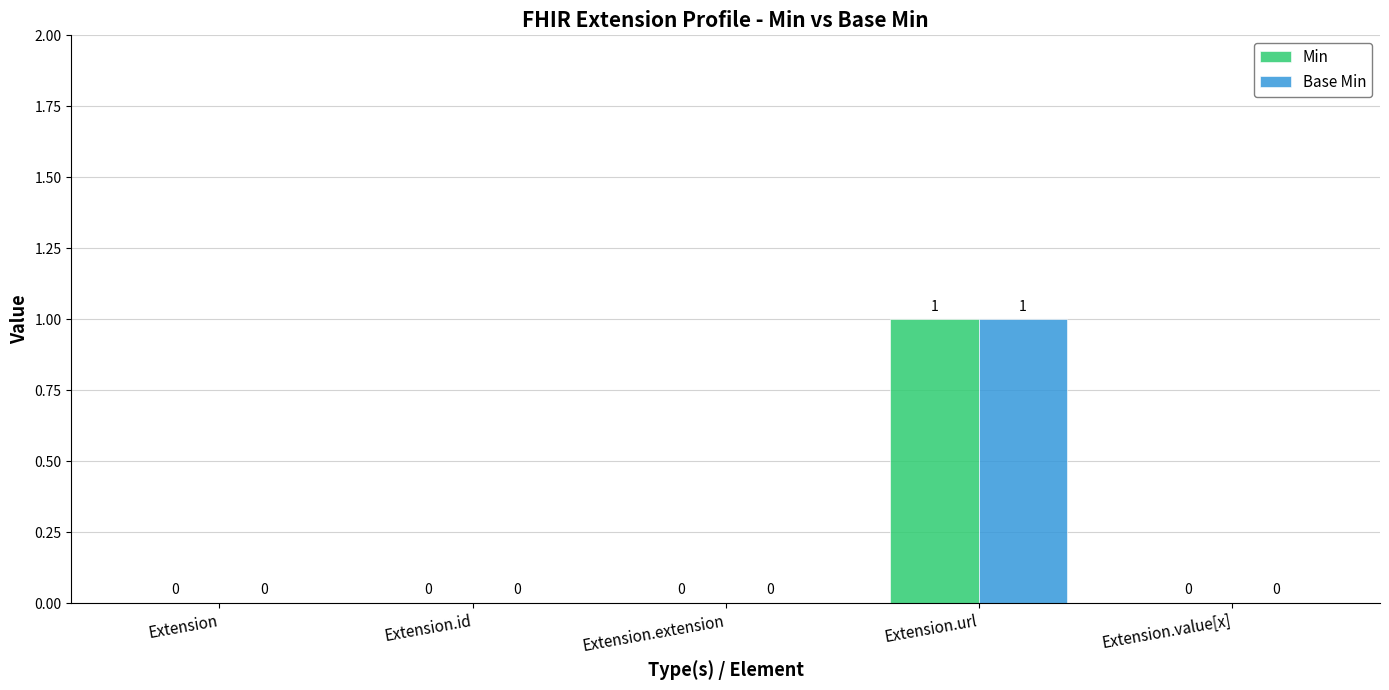

True or false: Base Min has a value of 0 at Extension.extension.

True